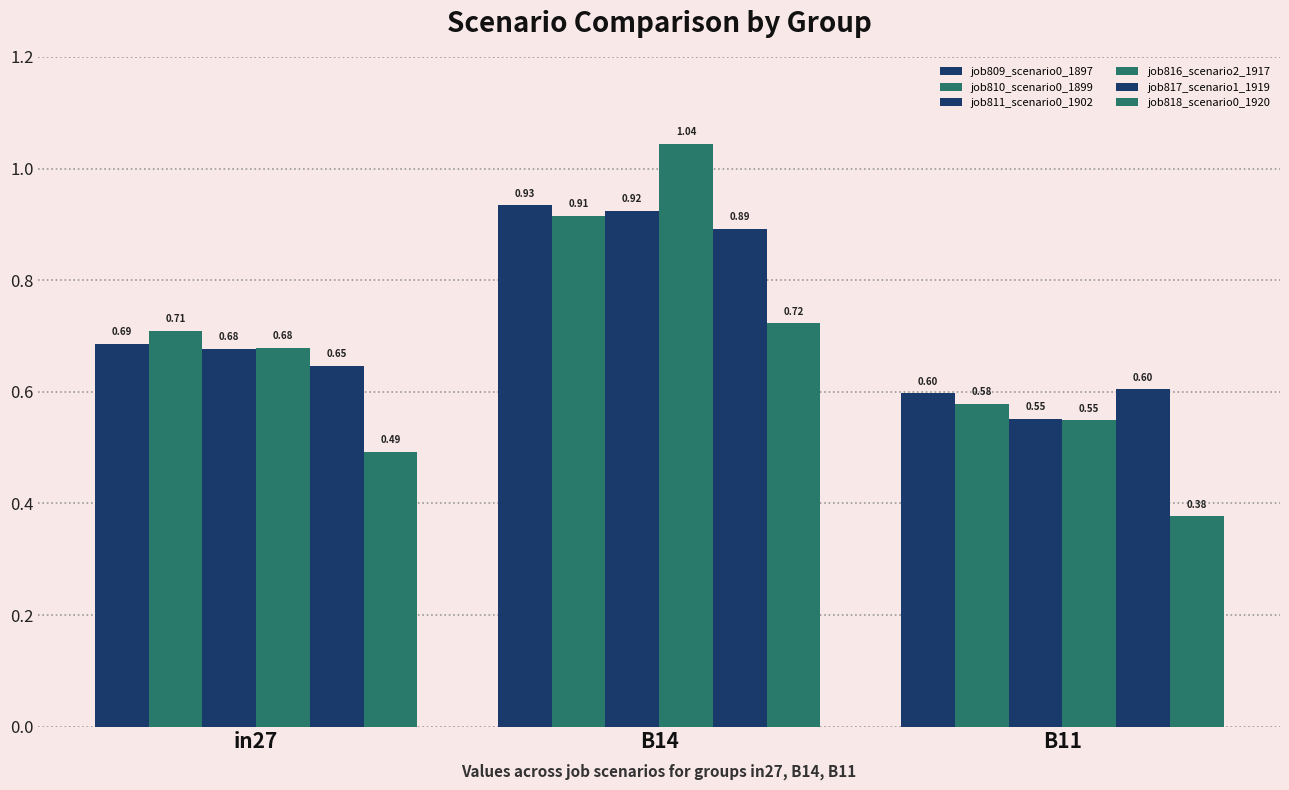

What is the difference between the maximum and second lowest values in the job817_scenario1_1919 series?

0.2